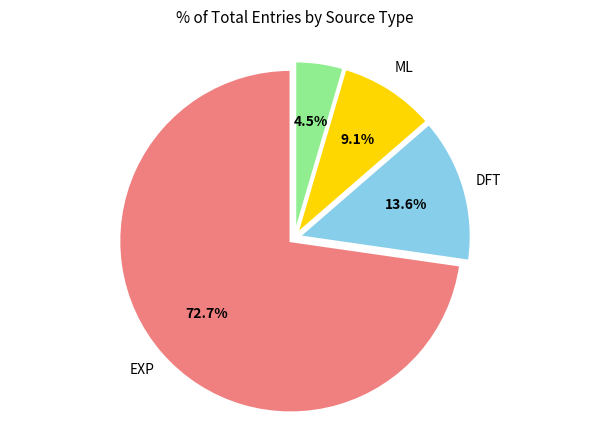

Does any single category account for the majority?

Yes